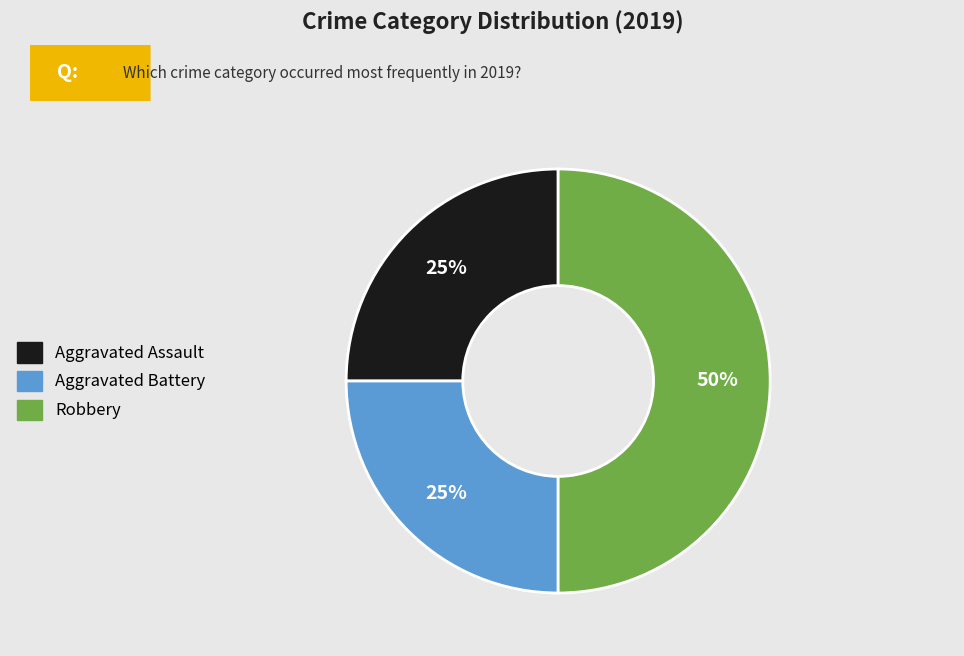

To the nearest percent, what is the difference between the largest and smallest slice percentages?

25%